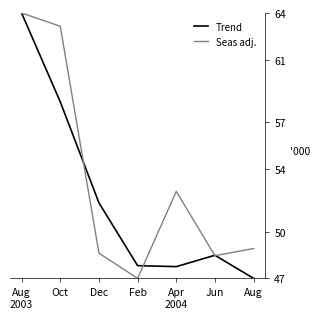

True or false: Trend has a value of 64.0 at Aug
2003.

True